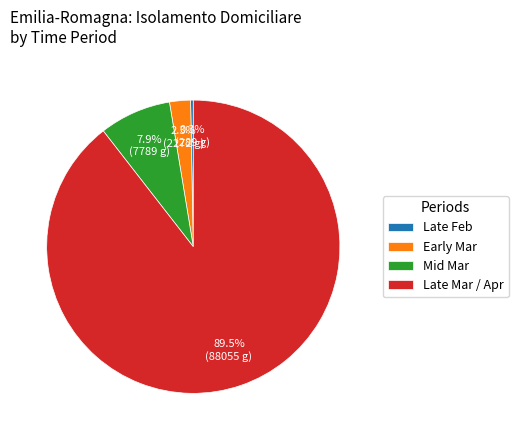

Which category has the smallest portion of the pie?

Late Feb